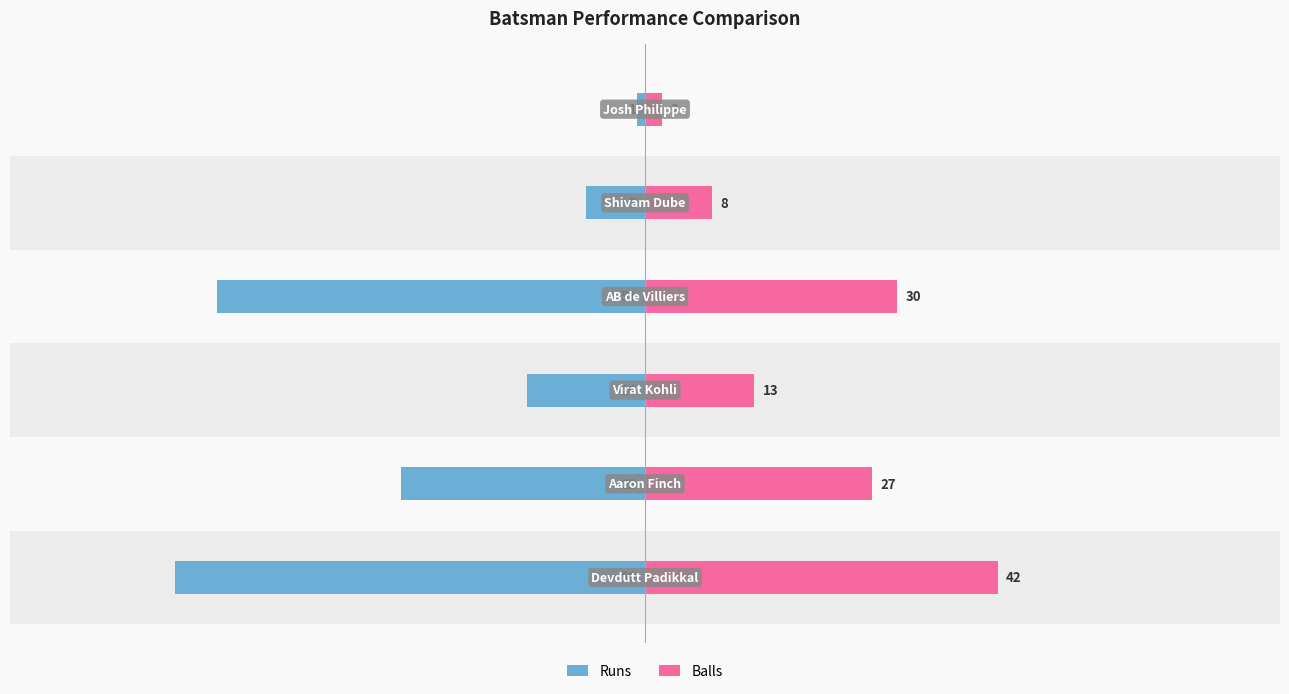

Is it true that Runs equals -56 at −80?

True